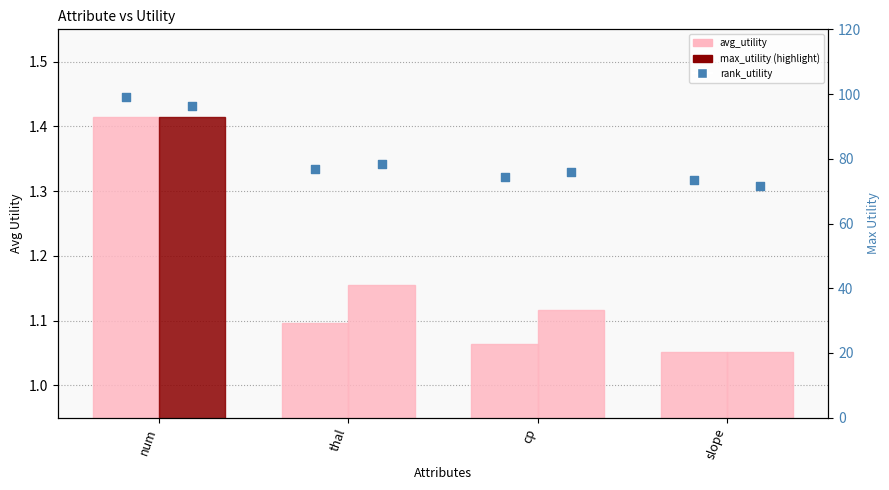

At how many categories does at least one series exceed 29?

4